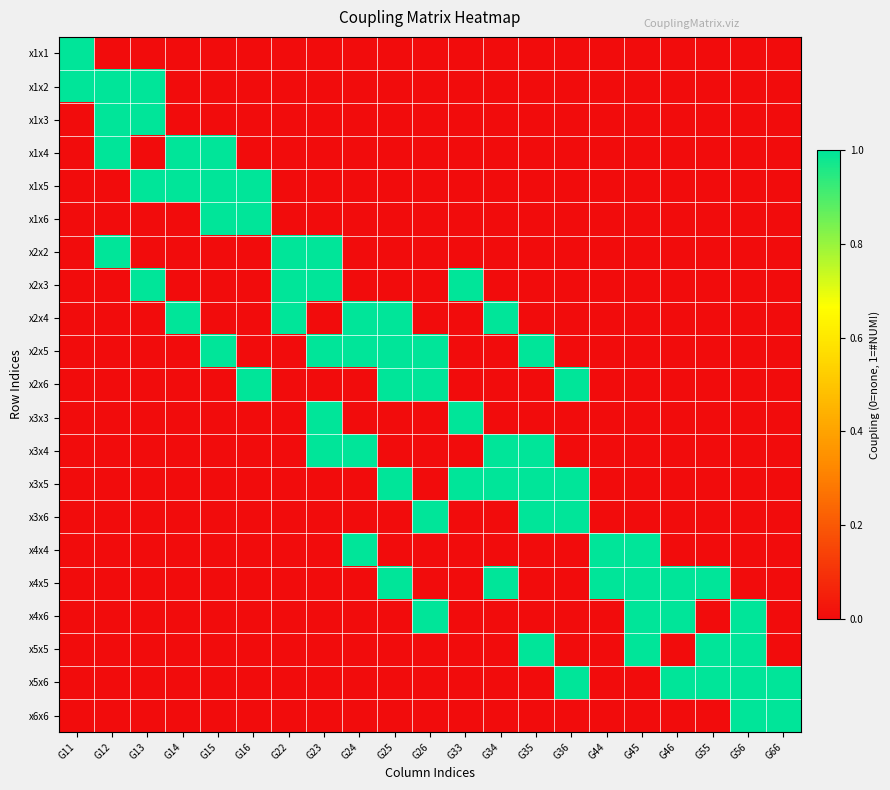

Reading right to left, extract all data points from this chart.

x1x1: G66=0	G56=0	G55=0	G46=0	G45=0	G44=0	G36=0	G35=0	G34=0	G33=0	G26=0	G25=0	G24=0	G23=0	G22=0	G16=0	G15=0	G14=0	G13=0	G12=0	G11=1
x1x2: G66=0	G56=0	G55=0	G46=0	G45=0	G44=0	G36=0	G35=0	G34=0	G33=0	G26=0	G25=0	G24=0	G23=0	G22=0	G16=0	G15=0	G14=0	G13=1	G12=1	G11=1
x1x3: G66=0	G56=0	G55=0	G46=0	G45=0	G44=0	G36=0	G35=0	G34=0	G33=0	G26=0	G25=0	G24=0	G23=0	G22=0	G16=0	G15=0	G14=0	G13=1	G12=1	G11=0
x1x4: G66=0	G56=0	G55=0	G46=0	G45=0	G44=0	G36=0	G35=0	G34=0	G33=0	G26=0	G25=0	G24=0	G23=0	G22=0	G16=0	G15=1	G14=1	G13=0	G12=1	G11=0
x1x5: G66=0	G56=0	G55=0	G46=0	G45=0	G44=0	G36=0	G35=0	G34=0	G33=0	G26=0	G25=0	G24=0	G23=0	G22=0	G16=1	G15=1	G14=1	G13=1	G12=0	G11=0
x1x6: G66=0	G56=0	G55=0	G46=0	G45=0	G44=0	G36=0	G35=0	G34=0	G33=0	G26=0	G25=0	G24=0	G23=0	G22=0	G16=1	G15=1	G14=0	G13=0	G12=0	G11=0
x2x2: G66=0	G56=0	G55=0	G46=0	G45=0	G44=0	G36=0	G35=0	G34=0	G33=0	G26=0	G25=0	G24=0	G23=1	G22=1	G16=0	G15=0	G14=0	G13=0	G12=1	G11=0
x2x3: G66=0	G56=0	G55=0	G46=0	G45=0	G44=0	G36=0	G35=0	G34=0	G33=1	G26=0	G25=0	G24=0	G23=1	G22=1	G16=0	G15=0	G14=0	G13=1	G12=0	G11=0
x2x4: G66=0	G56=0	G55=0	G46=0	G45=0	G44=0	G36=0	G35=0	G34=1	G33=0	G26=0	G25=1	G24=1	G23=0	G22=1	G16=0	G15=0	G14=1	G13=0	G12=0	G11=0
x2x5: G66=0	G56=0	G55=0	G46=0	G45=0	G44=0	G36=0	G35=1	G34=0	G33=0	G26=1	G25=1	G24=1	G23=1	G22=0	G16=0	G15=1	G14=0	G13=0	G12=0	G11=0
x2x6: G66=0	G56=0	G55=0	G46=0	G45=0	G44=0	G36=1	G35=0	G34=0	G33=0	G26=1	G25=1	G24=0	G23=0	G22=0	G16=1	G15=0	G14=0	G13=0	G12=0	G11=0
x3x3: G66=0	G56=0	G55=0	G46=0	G45=0	G44=0	G36=0	G35=0	G34=0	G33=1	G26=0	G25=0	G24=0	G23=1	G22=0	G16=0	G15=0	G14=0	G13=0	G12=0	G11=0
x3x4: G66=0	G56=0	G55=0	G46=0	G45=0	G44=0	G36=0	G35=1	G34=1	G33=0	G26=0	G25=0	G24=1	G23=1	G22=0	G16=0	G15=0	G14=0	G13=0	G12=0	G11=0
x3x5: G66=0	G56=0	G55=0	G46=0	G45=0	G44=0	G36=1	G35=1	G34=1	G33=1	G26=0	G25=1	G24=0	G23=0	G22=0	G16=0	G15=0	G14=0	G13=0	G12=0	G11=0
x3x6: G66=0	G56=0	G55=0	G46=0	G45=0	G44=0	G36=1	G35=1	G34=0	G33=0	G26=1	G25=0	G24=0	G23=0	G22=0	G16=0	G15=0	G14=0	G13=0	G12=0	G11=0
x4x4: G66=0	G56=0	G55=0	G46=0	G45=1	G44=1	G36=0	G35=0	G34=0	G33=0	G26=0	G25=0	G24=1	G23=0	G22=0	G16=0	G15=0	G14=0	G13=0	G12=0	G11=0
x4x5: G66=0	G56=0	G55=1	G46=1	G45=1	G44=1	G36=0	G35=0	G34=1	G33=0	G26=0	G25=1	G24=0	G23=0	G22=0	G16=0	G15=0	G14=0	G13=0	G12=0	G11=0
x4x6: G66=0	G56=1	G55=0	G46=1	G45=1	G44=0	G36=0	G35=0	G34=0	G33=0	G26=1	G25=0	G24=0	G23=0	G22=0	G16=0	G15=0	G14=0	G13=0	G12=0	G11=0
x5x5: G66=0	G56=1	G55=1	G46=0	G45=1	G44=0	G36=0	G35=1	G34=0	G33=0	G26=0	G25=0	G24=0	G23=0	G22=0	G16=0	G15=0	G14=0	G13=0	G12=0	G11=0
x5x6: G66=1	G56=1	G55=1	G46=1	G45=0	G44=0	G36=1	G35=0	G34=0	G33=0	G26=0	G25=0	G24=0	G23=0	G22=0	G16=0	G15=0	G14=0	G13=0	G12=0	G11=0
x6x6: G66=1	G56=1	G55=0	G46=0	G45=0	G44=0	G36=0	G35=0	G34=0	G33=0	G26=0	G25=0	G24=0	G23=0	G22=0	G16=0	G15=0	G14=0	G13=0	G12=0	G11=0